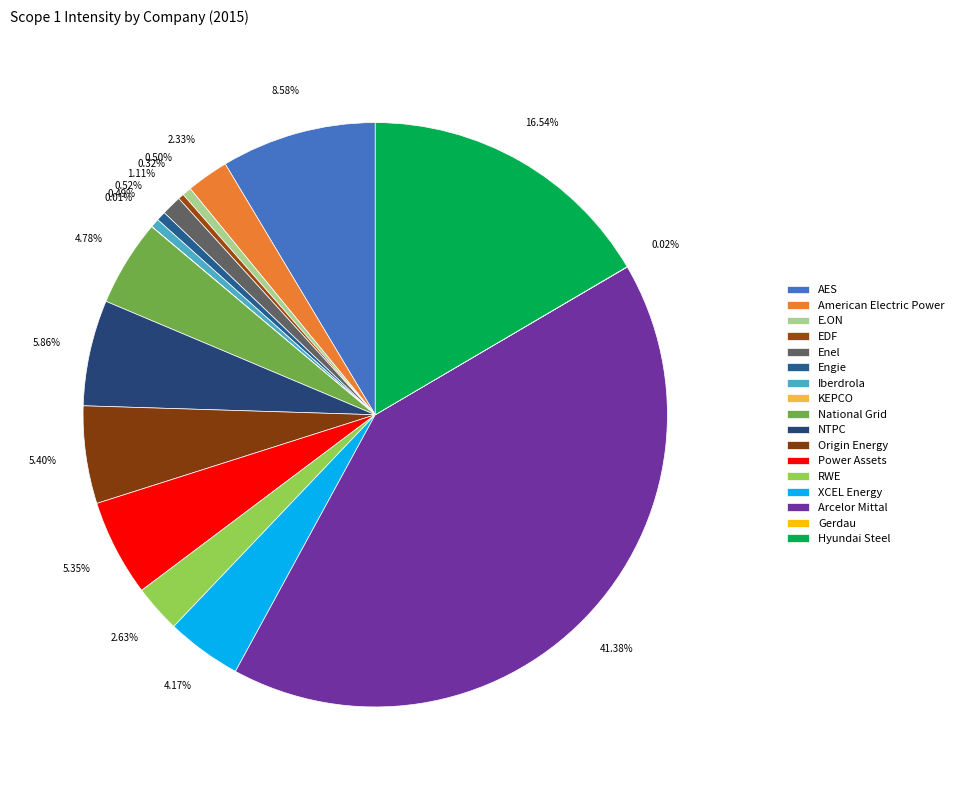

Which slice is the smallest?

KEPCO